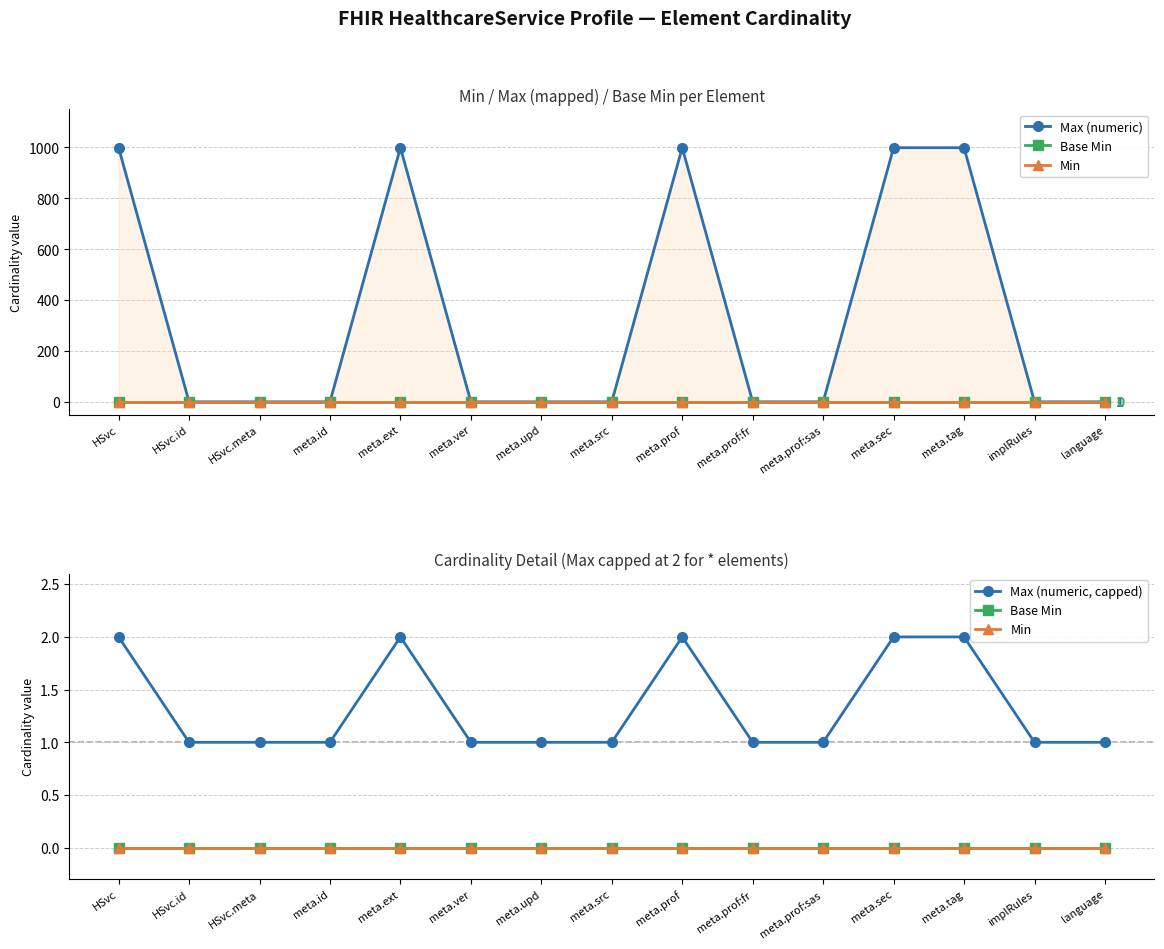

Between HSvc and meta.tag, which is larger?

HSvc